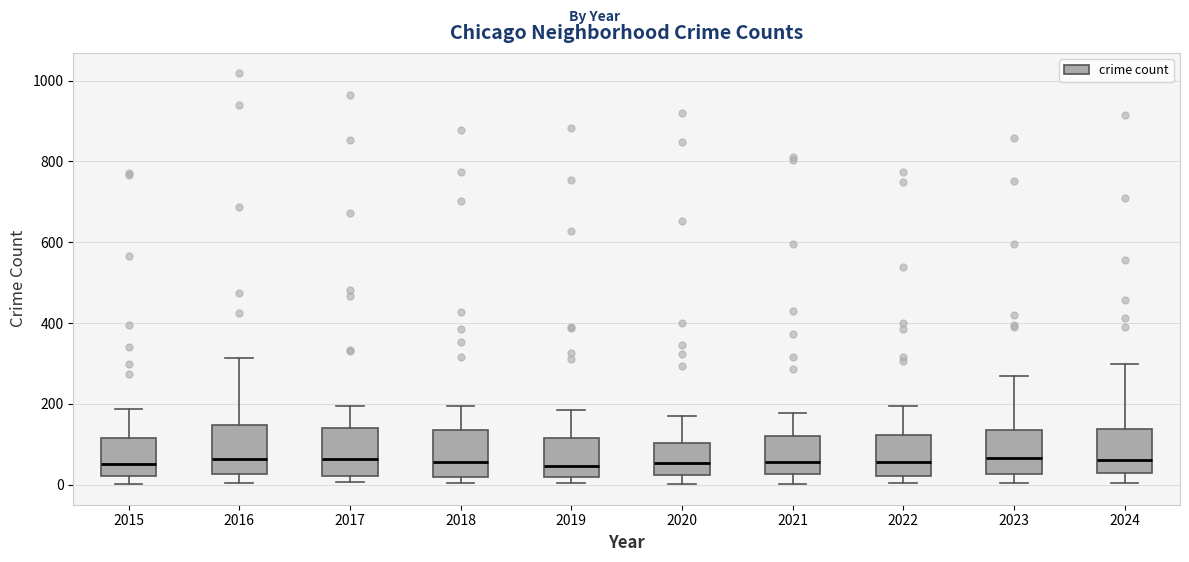

Reading left to right, read every box against the y-axis: the position of its median line, the range the box covers, and the ends of its whiskers. The values are not printed on the chart, so give them approximately, as read against the axis.

2015: median 60, box 20 to 120, whiskers 0 to 180
2016: median 60, box 20 to 140, whiskers 0 to 320
2017: median 60, box 20 to 140, whiskers 0 to 200
2018: median 60, box 20 to 140, whiskers 0 to 200
2019: median 40, box 20 to 120, whiskers 0 to 180
2020: median 60, box 20 to 100, whiskers 0 to 160
2021: median 60, box 20 to 120, whiskers 0 to 180
2022: median 60, box 20 to 120, whiskers 0 to 200
2023: median 60, box 20 to 140, whiskers 0 to 260
2024: median 60, box 20 to 140, whiskers 0 to 300